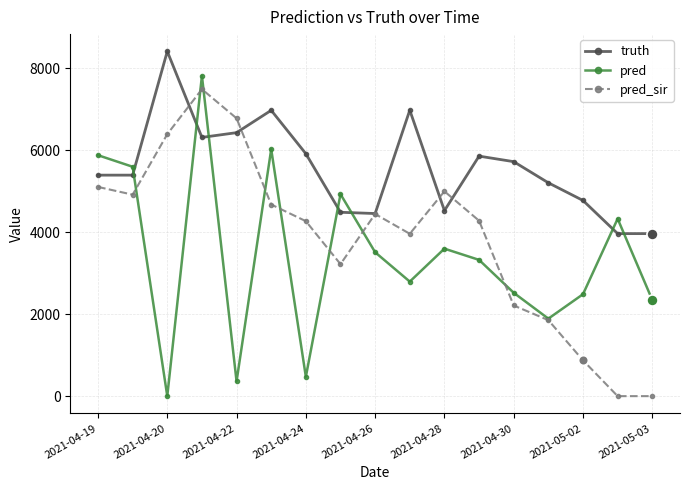

Rank the series by their average value, from lowest to highest.

pred, pred_sir, truth